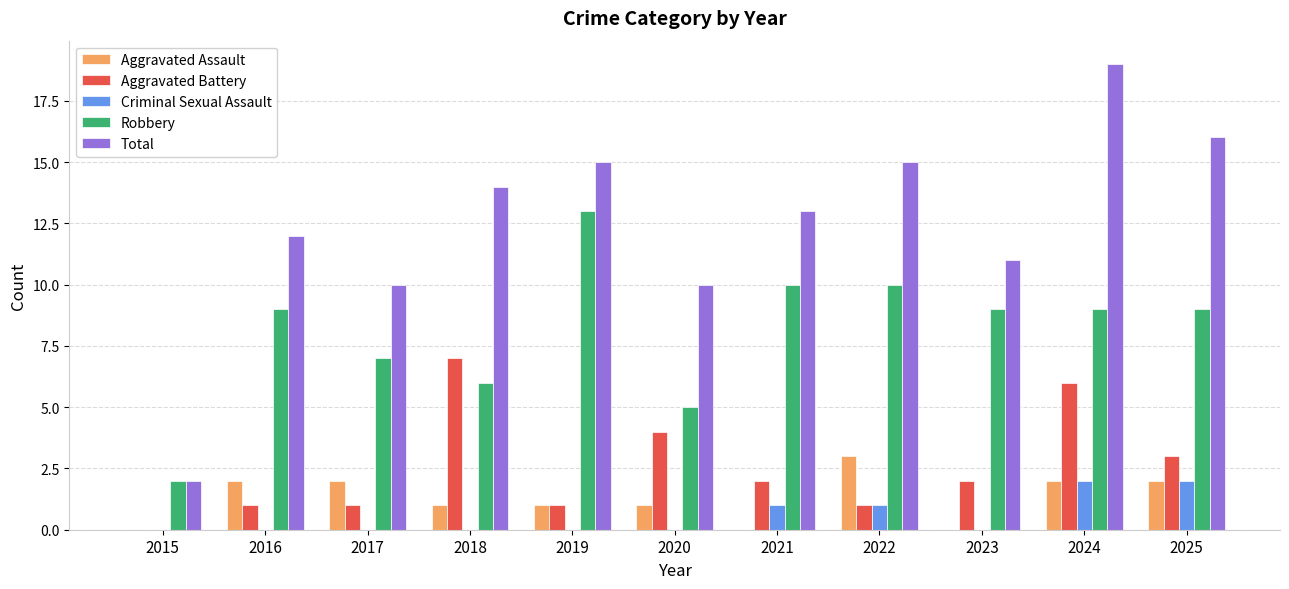

Reading left to right, list all the values displayed in this chart.

Aggravated Assault: 0	2	2	1	1	1	0	3	0	2	2
Aggravated Battery: 0	1	1	7	1	4	2	1	2	6	3
Criminal Sexual Assault: 0	0	0	0	0	0	1	1	0	2	2
Robbery: 2	9	7	6	13	5	10	10	9	9	9
Total: 2	12	10	14	15	10	13	15	11	19	16